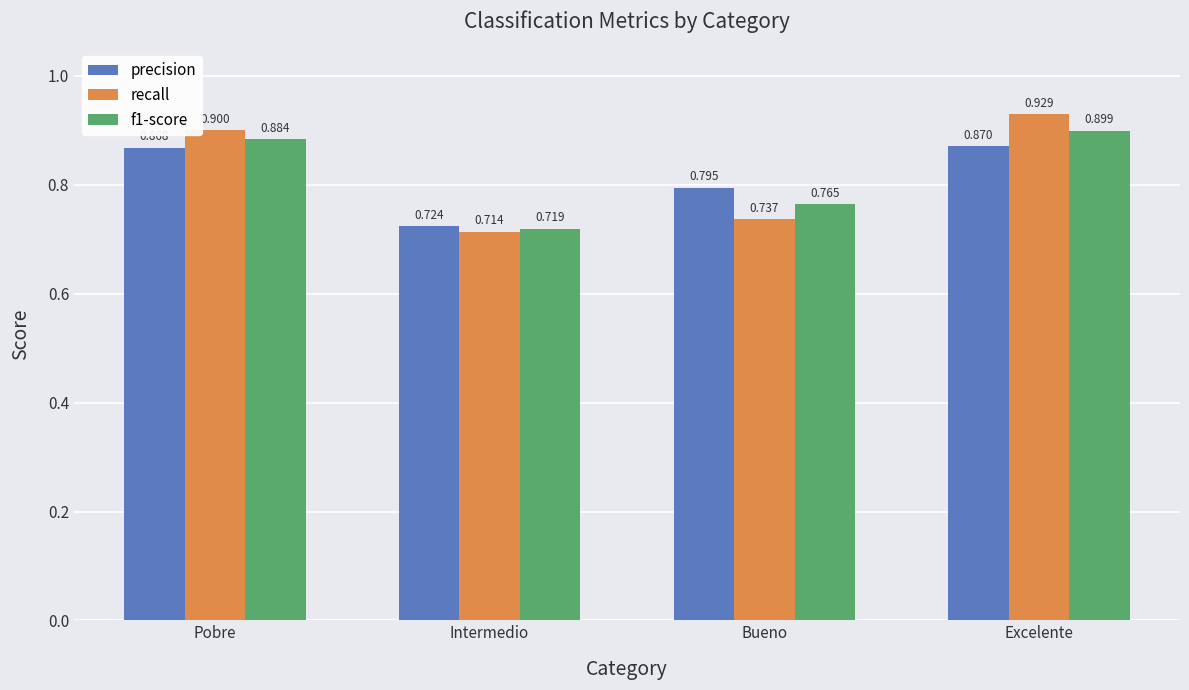

What is the difference between the maximum and minimum values in the recall series?

0.2